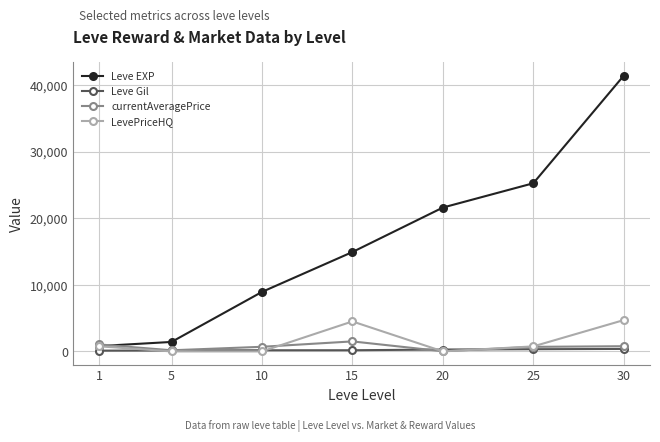

What is the sum of the currentAveragePrice values at 15 and 30?

2279.8